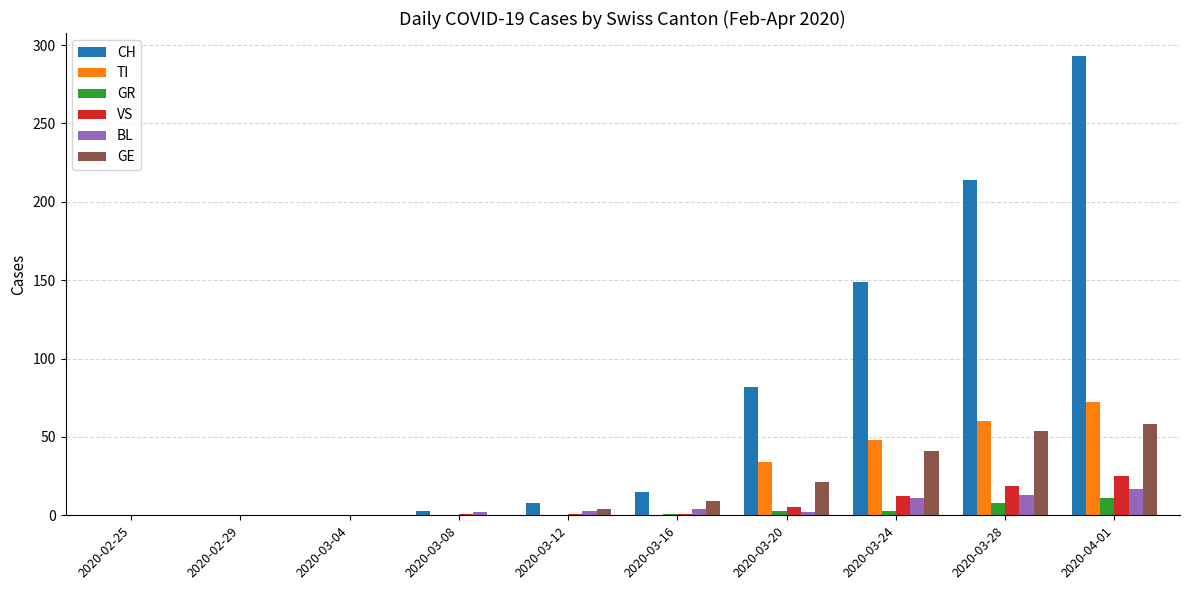

Between 2020-03-24 and 2020-03-28, which series saw the biggest shift?

CH